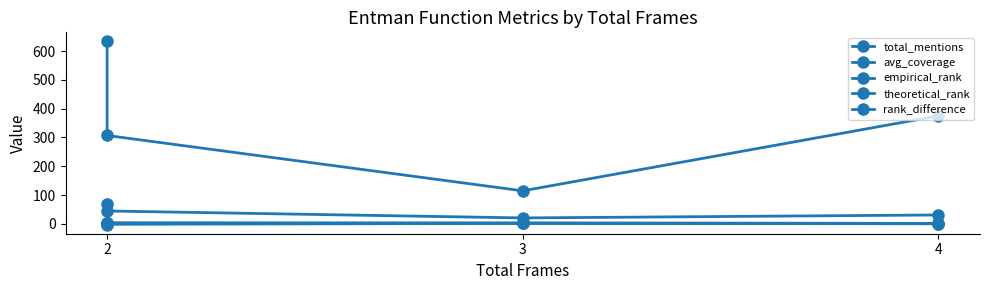

Which series has the largest total across all categories?

total_mentions